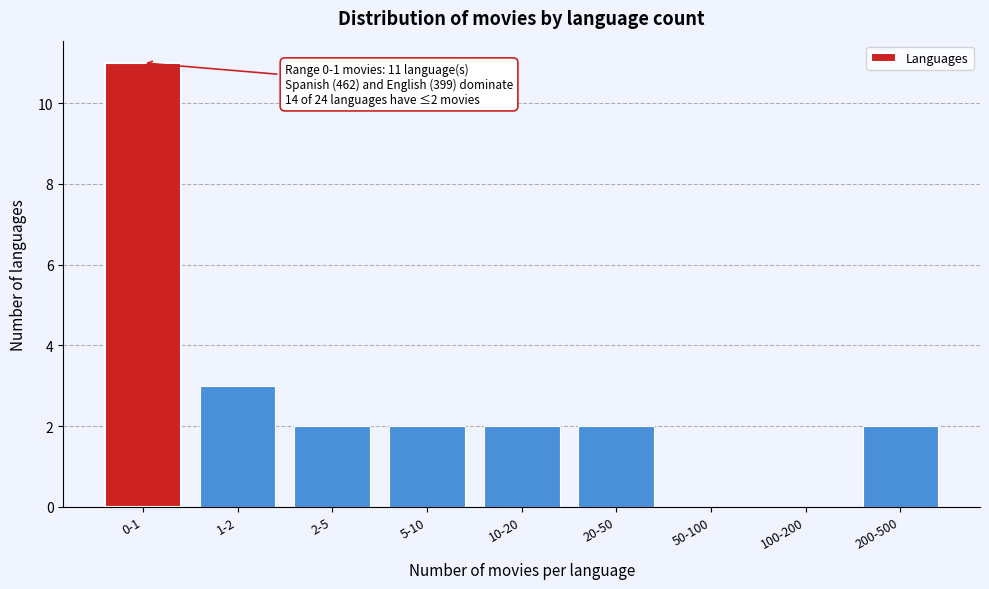

Reading right to left, list all the values displayed in this chart.

200-500=2	100-200=0	50-100=0	20-50=2	10-20=2	5-10=2	2-5=2	1-2=3	0-1=11